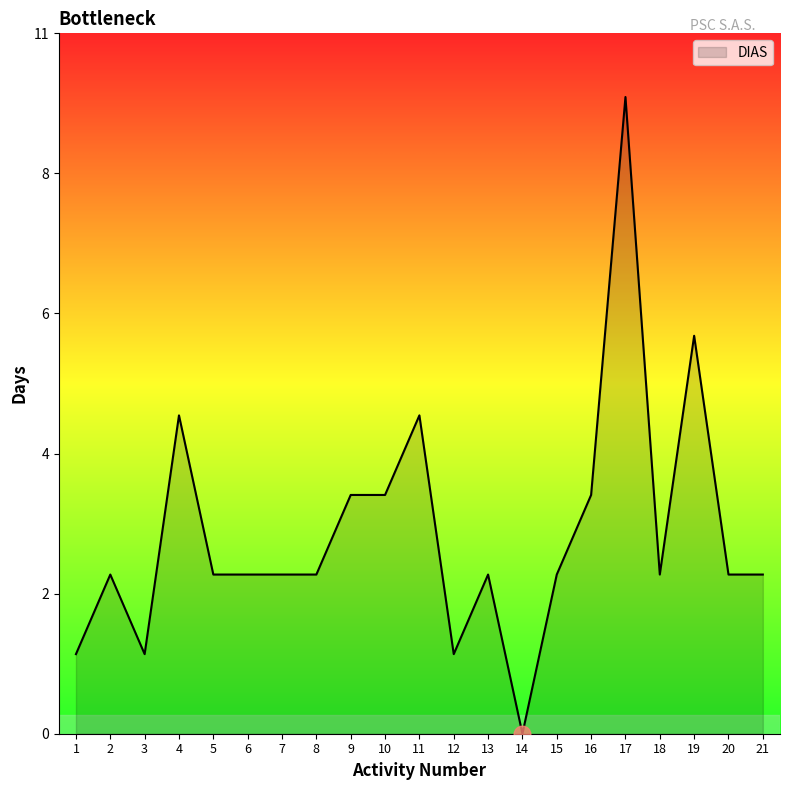

At which label does the data first exceed 2?

2